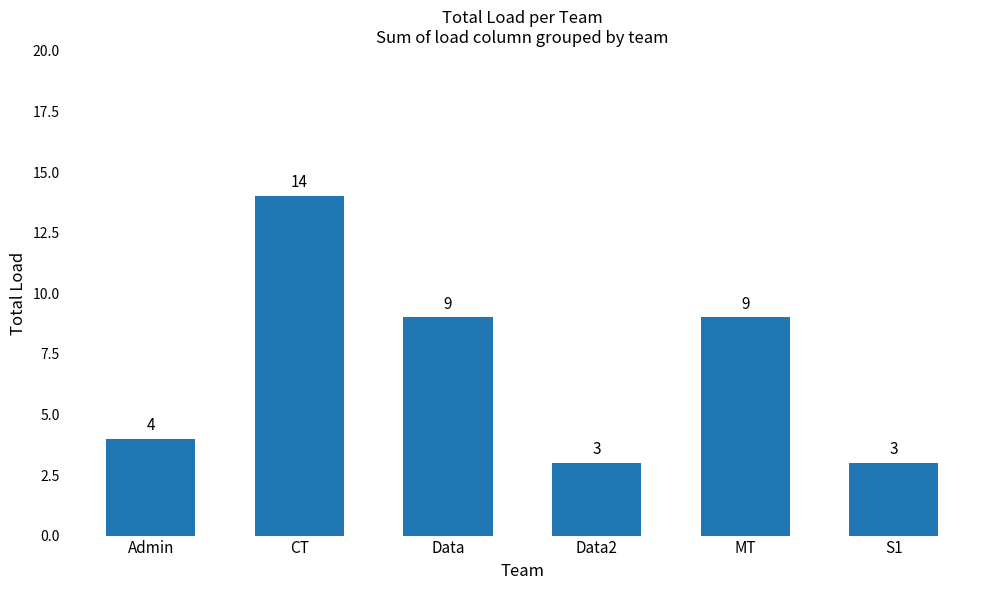

What is the maximum value shown in the chart?

14